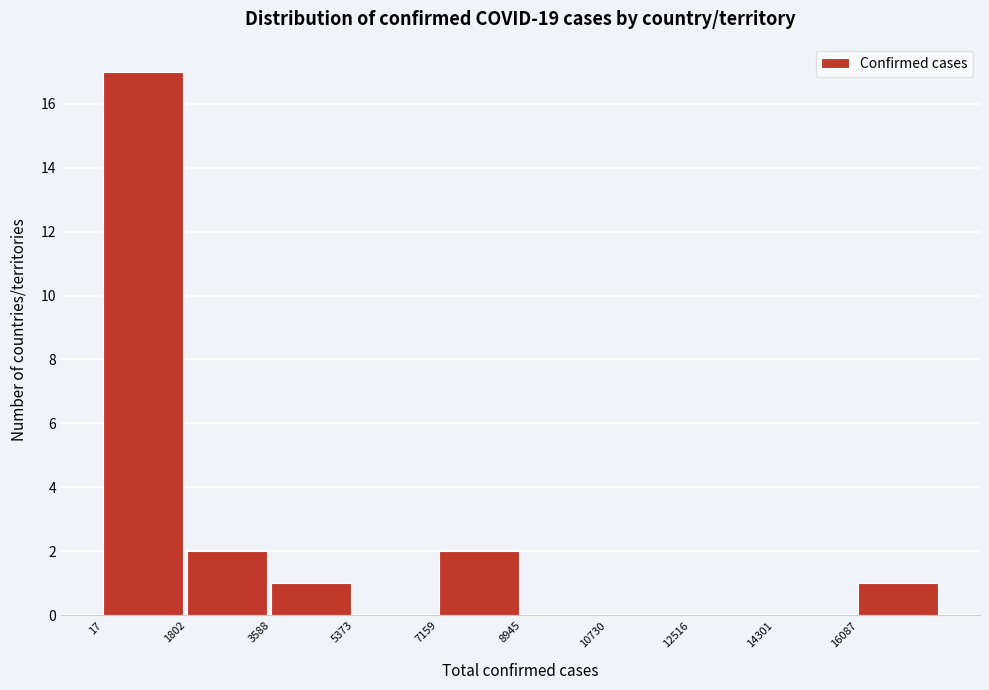

Reading left to right, list every bar in this chart as the range it spans on the x-axis followed by its height. Neither the bar edges nor the heights are printed on the chart, so give them approximately, as read against the axes.

0 to 1800: 17
1800 to 3600: 2
3600 to 5400: 1
5400 to 7200: 0
7200 to 9000: 2
9000 to 10800: 0
10800 to 12600: 0
12600 to 14400: 0
14400 to 16000: 0
16000 to 17800: 1